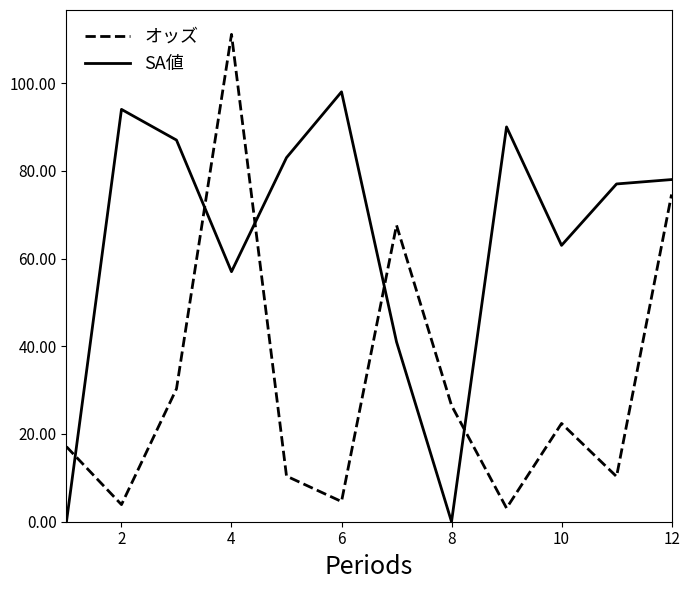

Rank the series by their average value, from highest to lowest.

SA値, オッズ